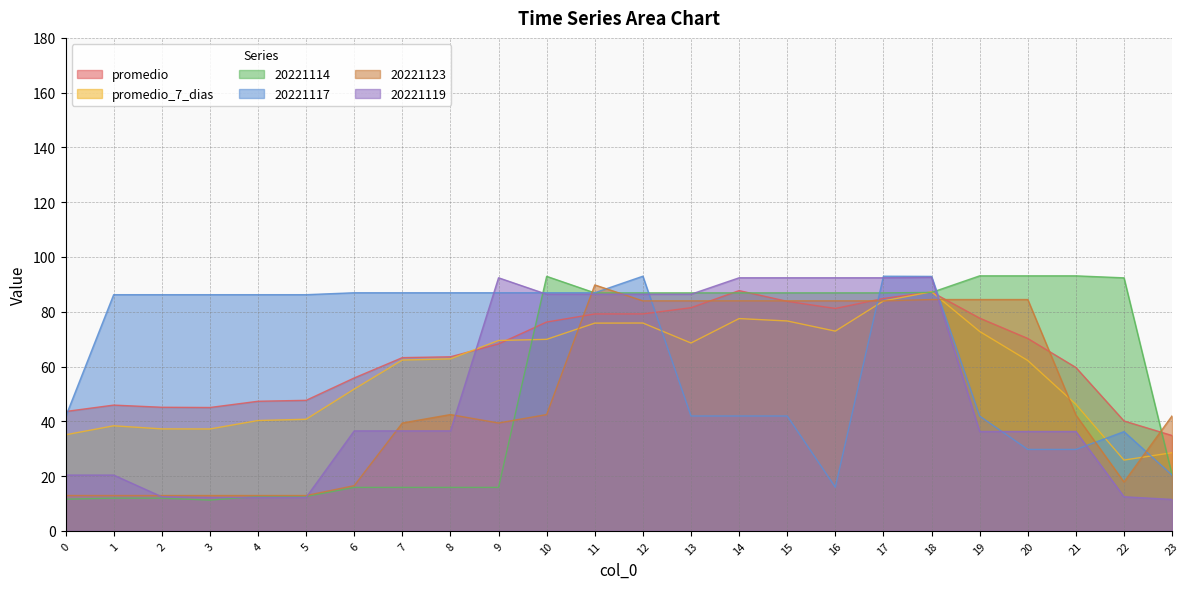

What is the difference between the maximum and minimum values in the promedio series?

52.9